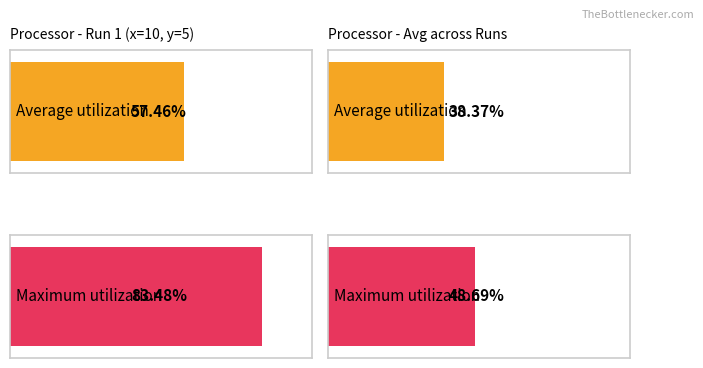

Which series has the widest spread of values?

Maximum utilization